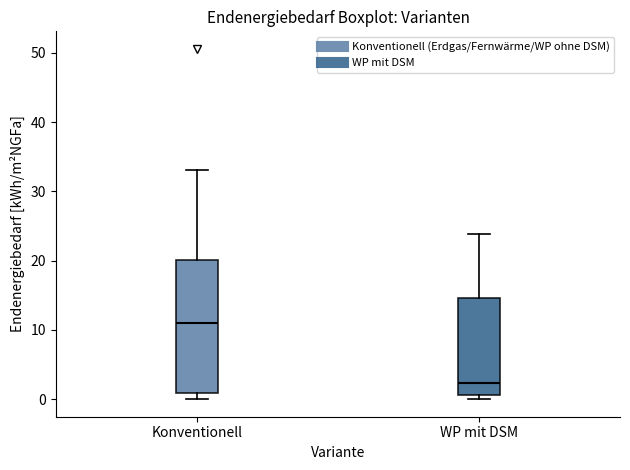

Comparing the boxes themselves (not the whiskers), which one is the tallest?

Konventionell